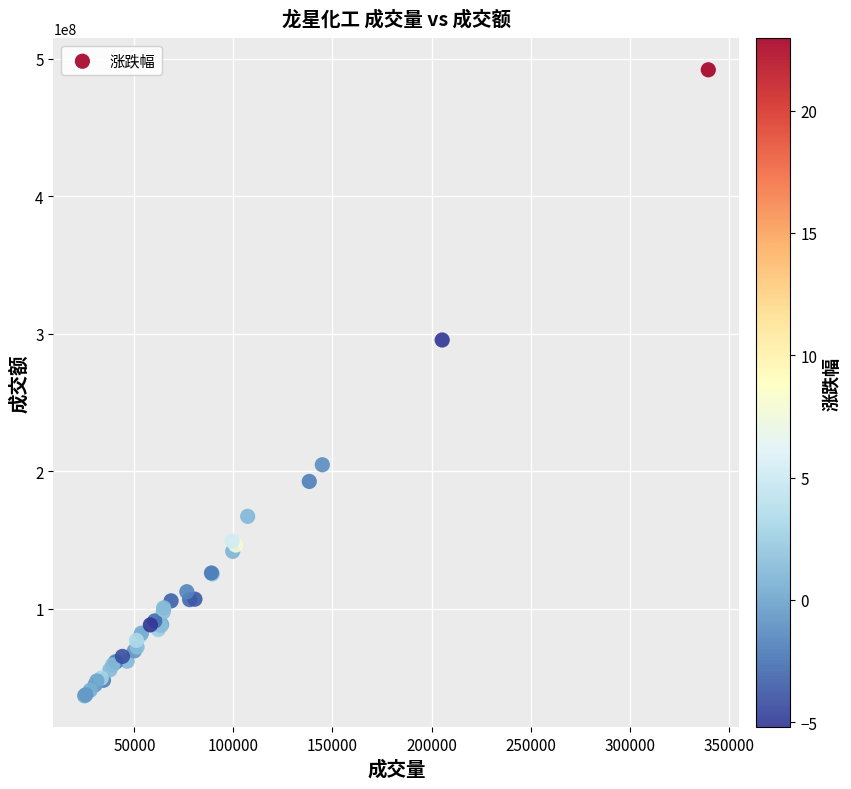

What Y value in the scatter plot is closest to 264374538?

295503691.3